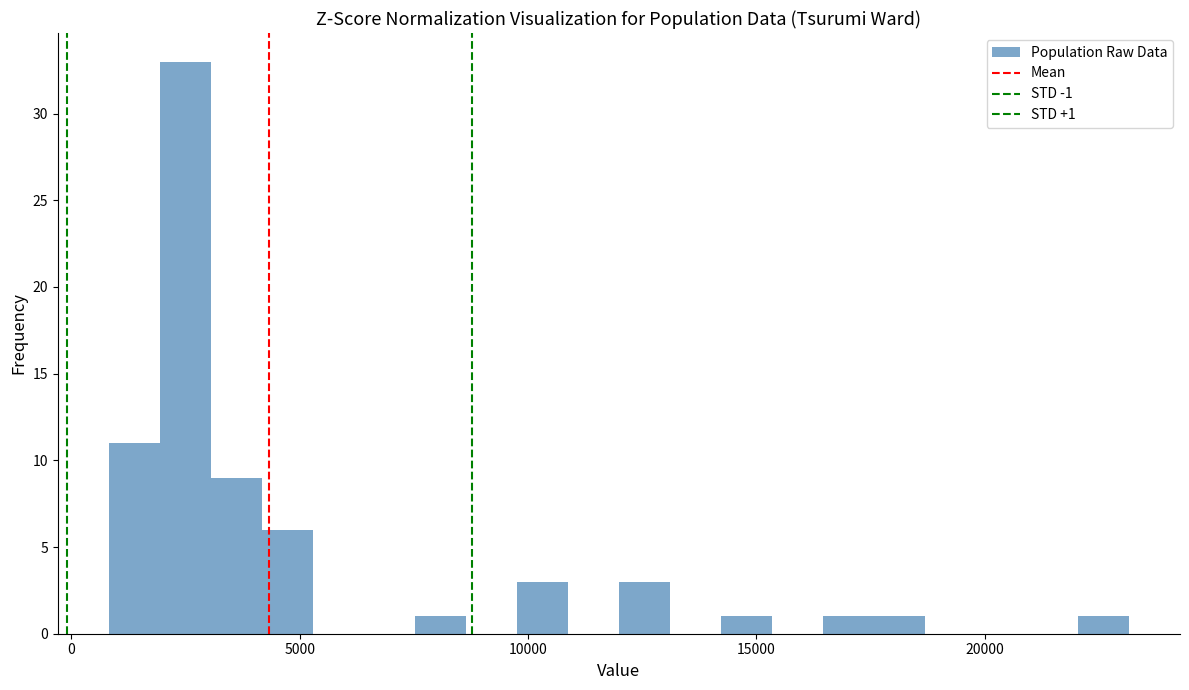

Read against the x-axis, roughly where is the centre of the tallest bar?

2500